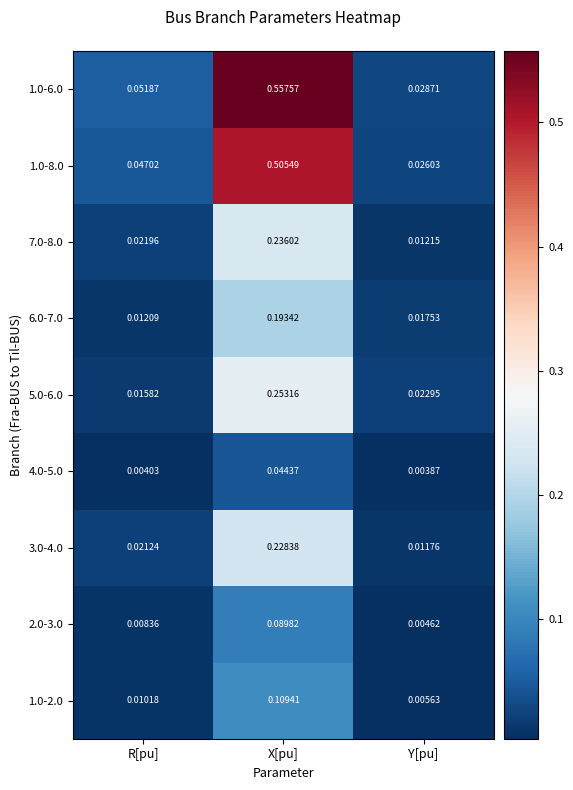

Which series has the largest total across all categories?

1.0-6.0